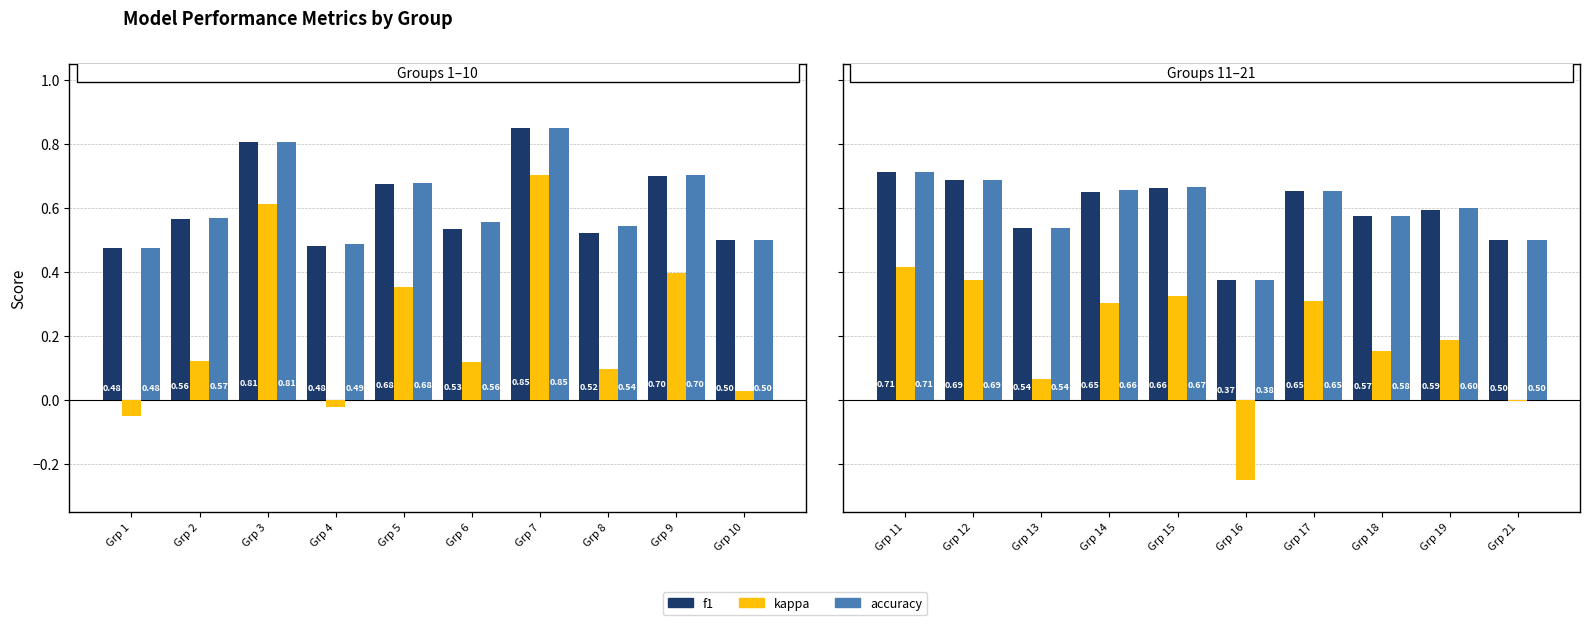

At Grp 18, list the series in order from largest to smallest.

accuracy, f1, kappa